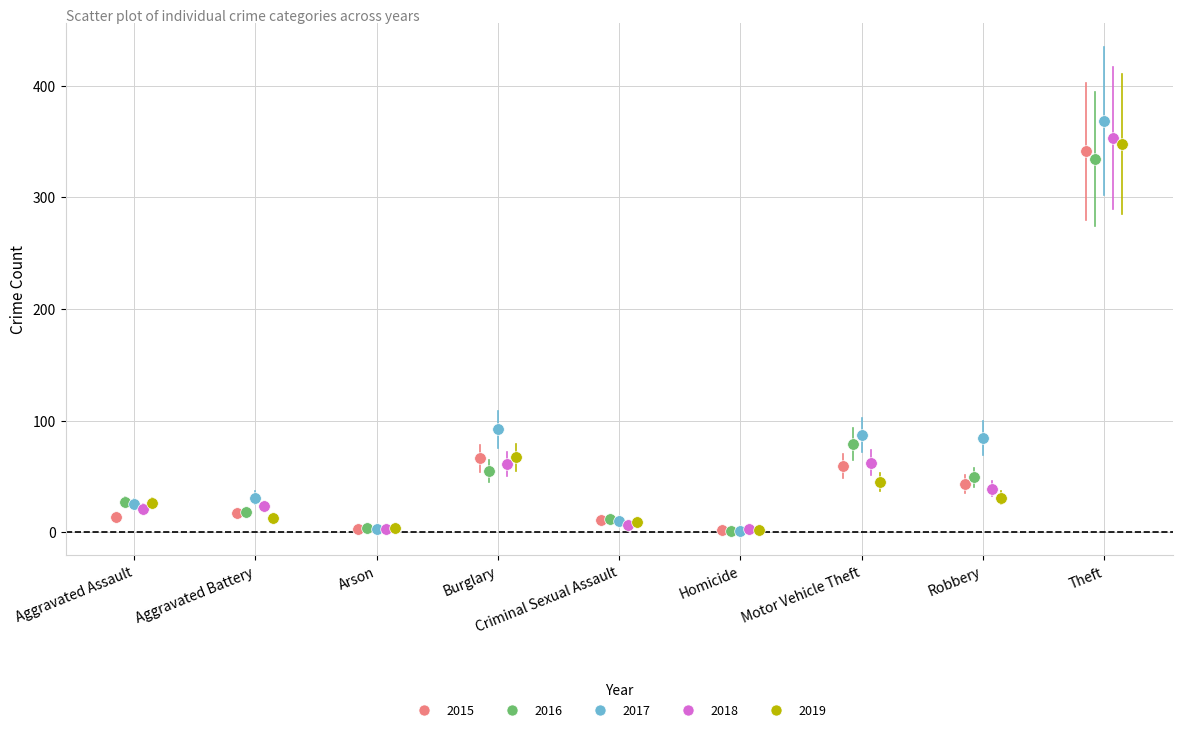

Which series has the widest spread of Y values?

2017